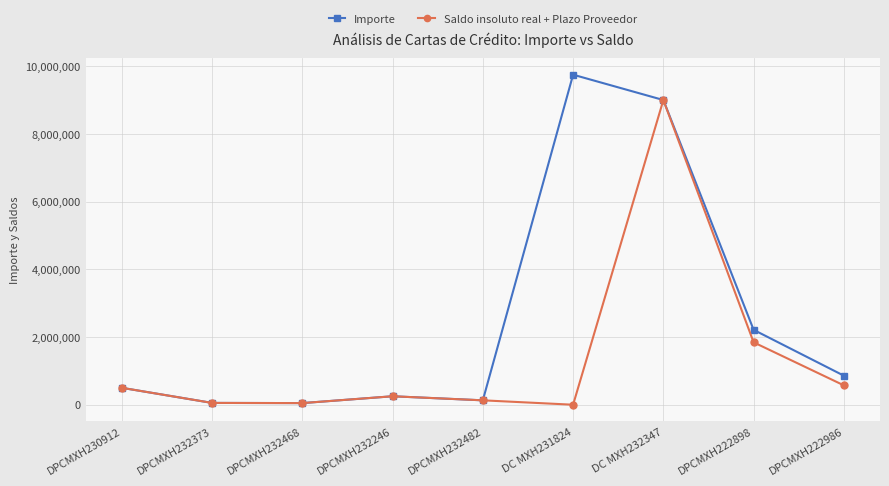

What is the highest value of the Saldo insoluto real + Plazo Proveedor series?

9000000.0